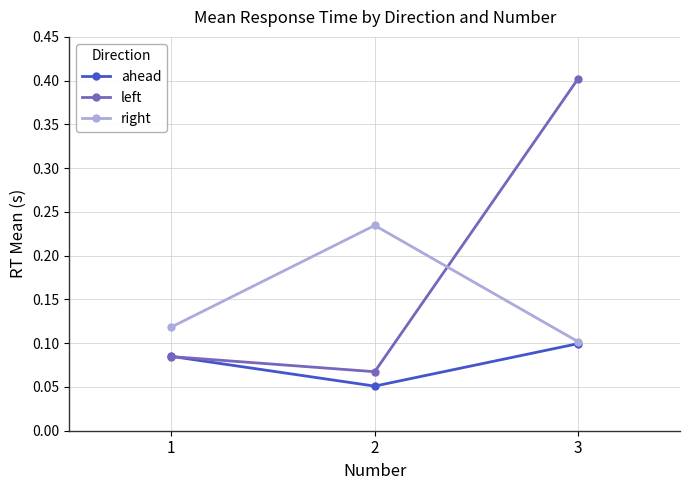

The left series shows 0.4 at 3. True or false?

True